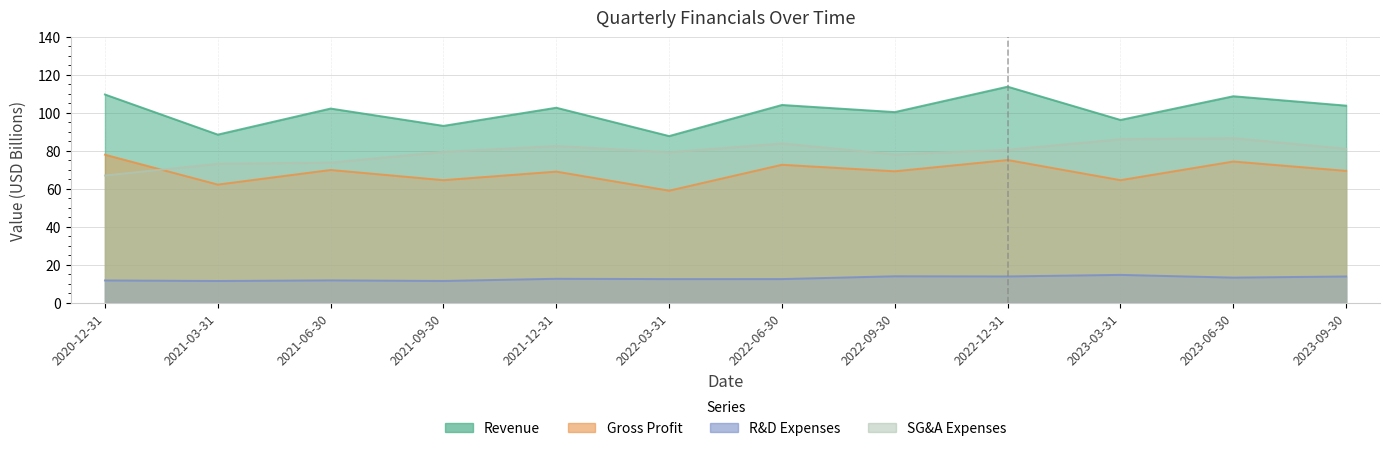

What is the minimum value shown in the chart?

11.5